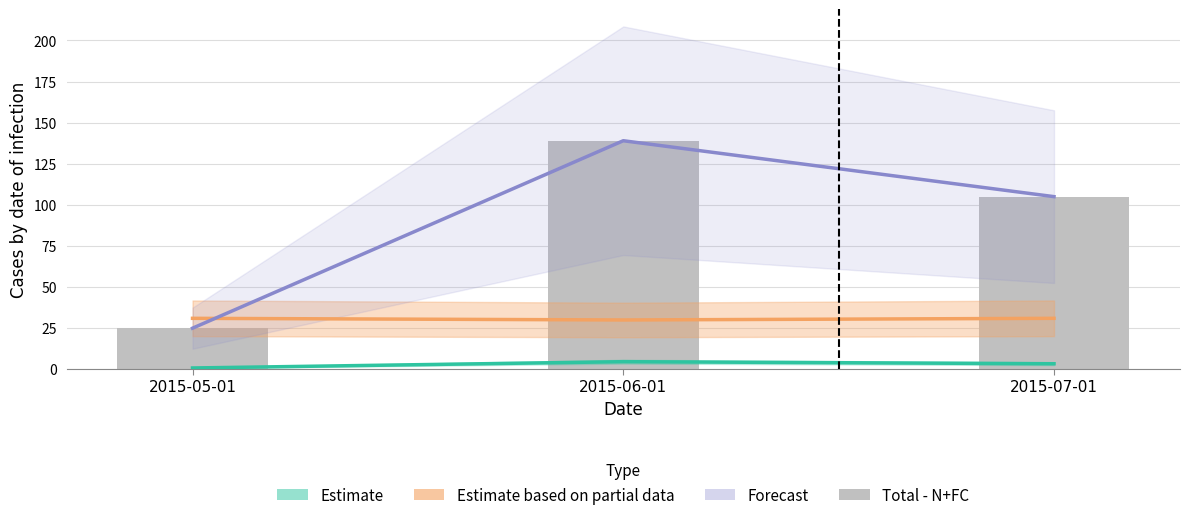

What is the sum of the values at 2015-06-01 and 2015-05-01?

164